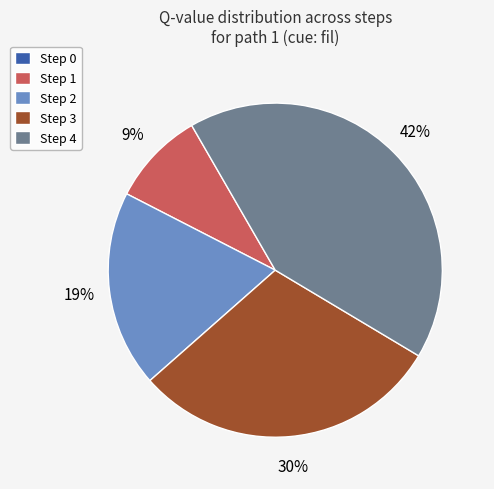

The Step 3 slice represents 30% of the pie. True or false?

True